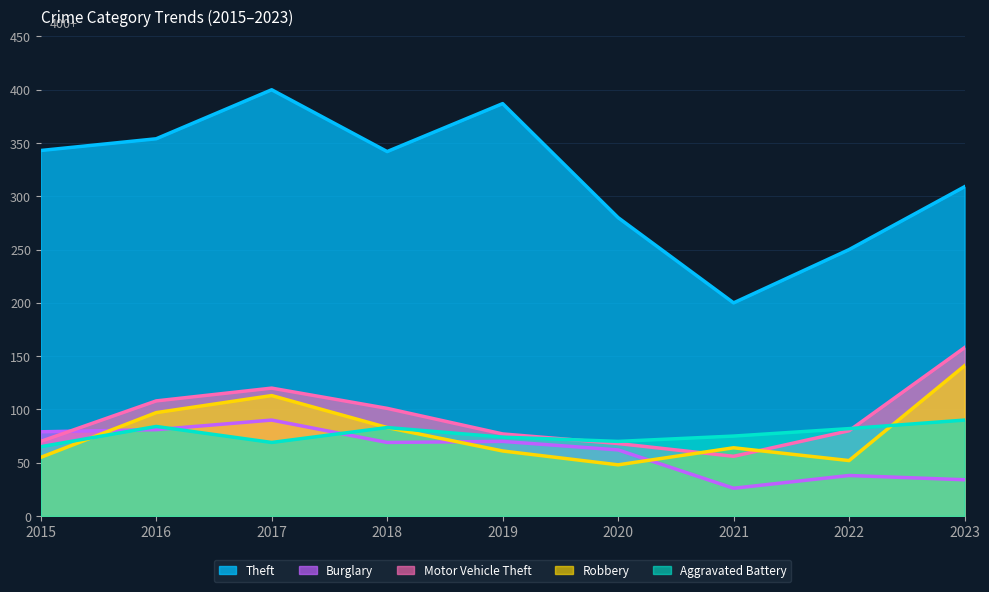

True or false: Aggravated Battery and Motor Vehicle Theft intersect in this chart.

True